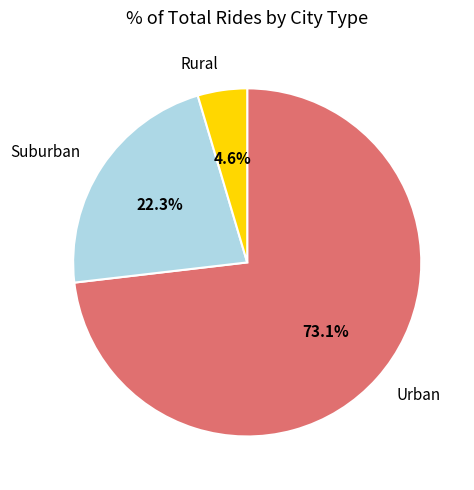

Which category has the smallest portion of the pie?

Rural